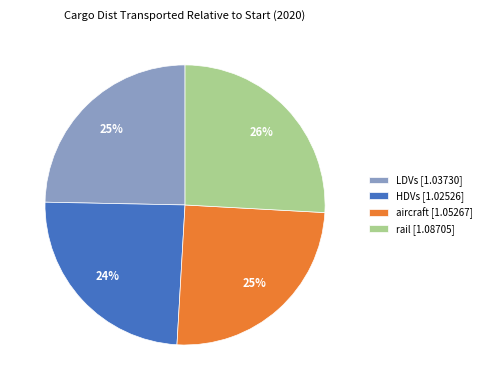

Does aircraft [1.05267] represent more than half of the total?

No